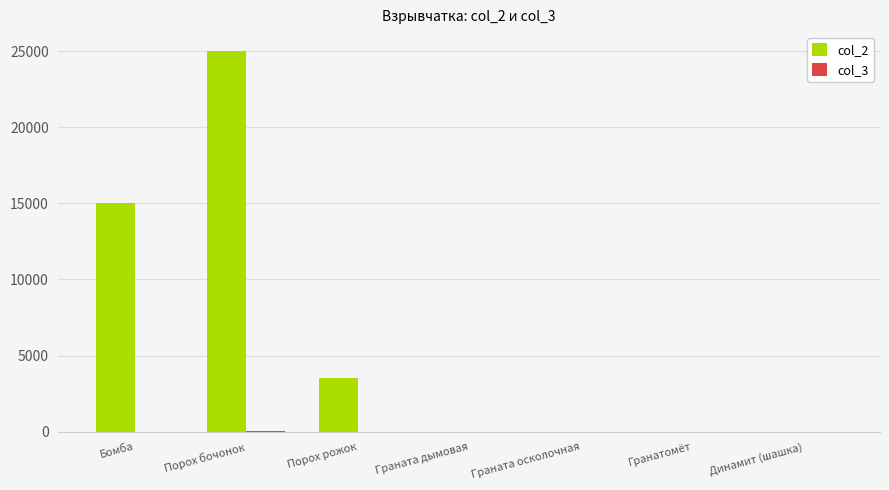

The value of col_2 at Граната дымовая is 0. True or false?

True